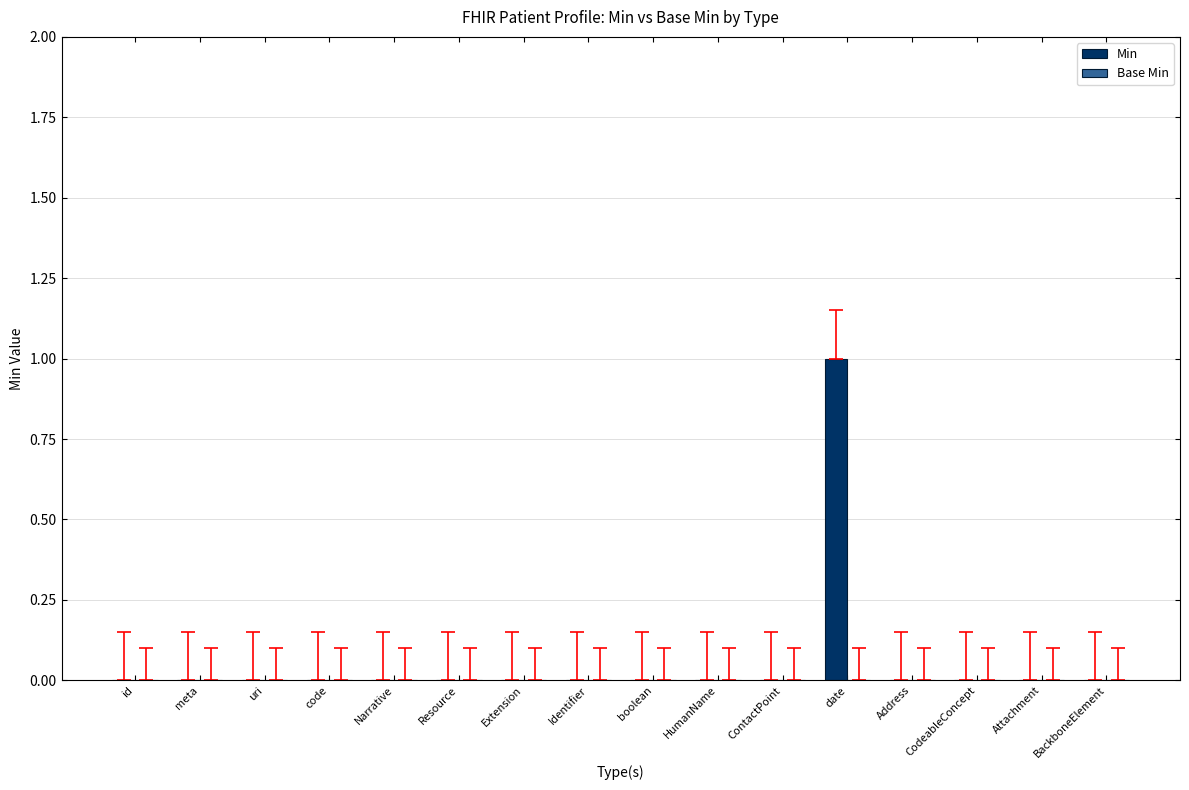

Is it true that the value at uri is 0?

True